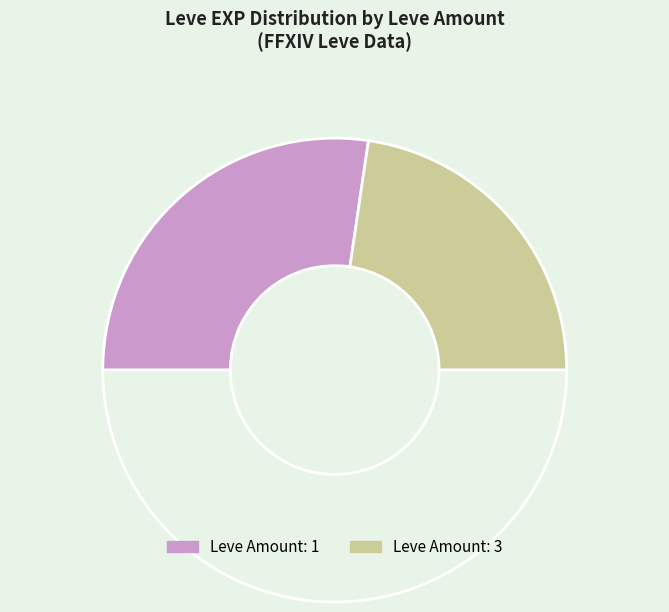

How many slices are in this pie chart?

3